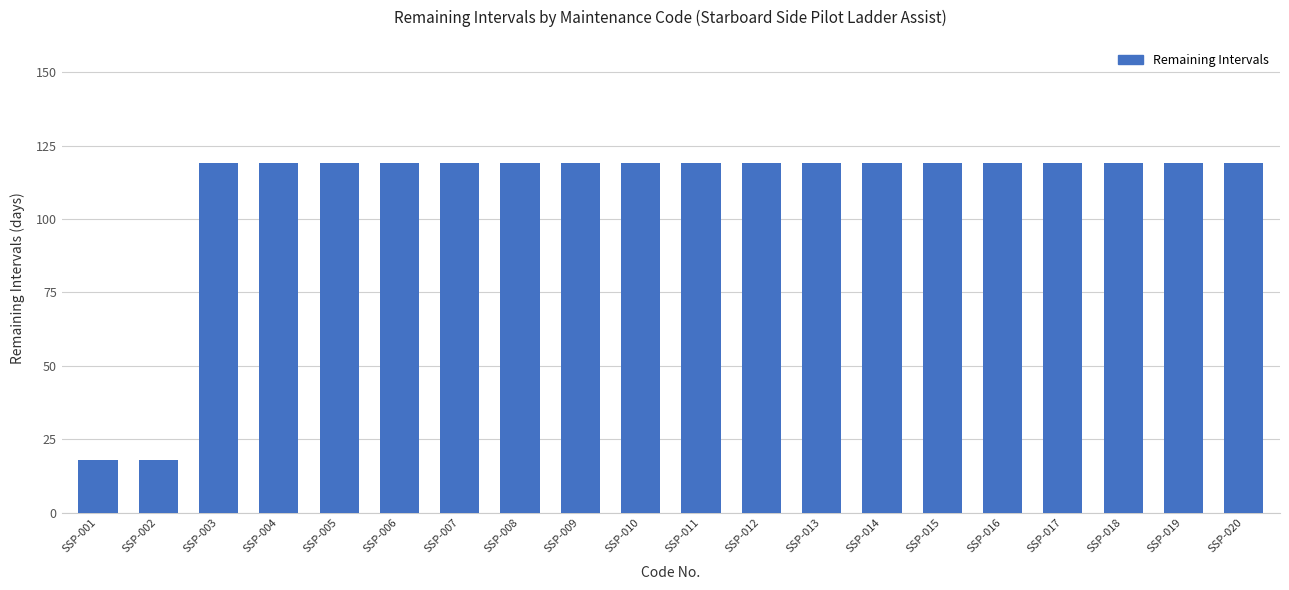

Does the chart contain any negative values?

No